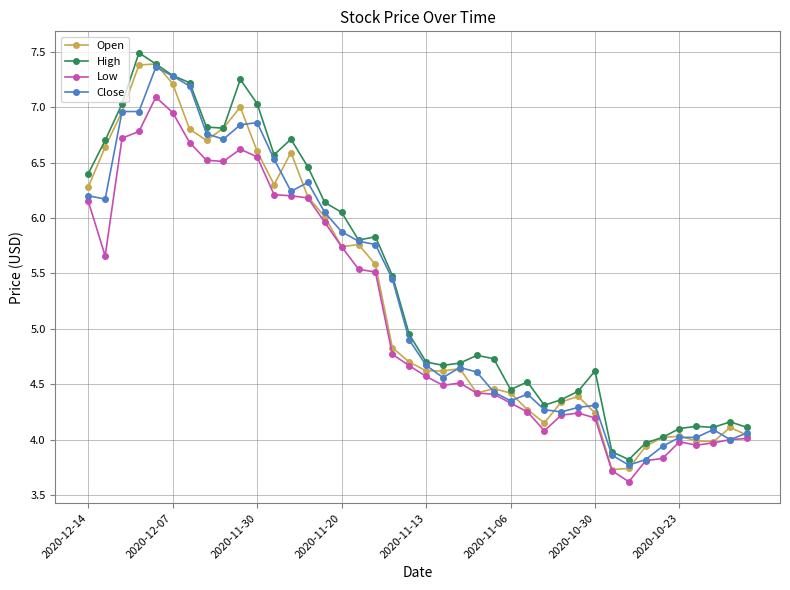

True or false: Low has more than 0 points higher than both neighbors.

True